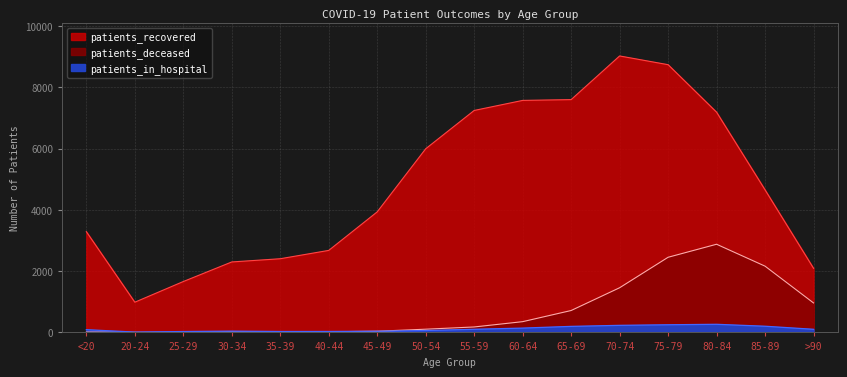

Which series has the widest spread of values?

patients_recovered